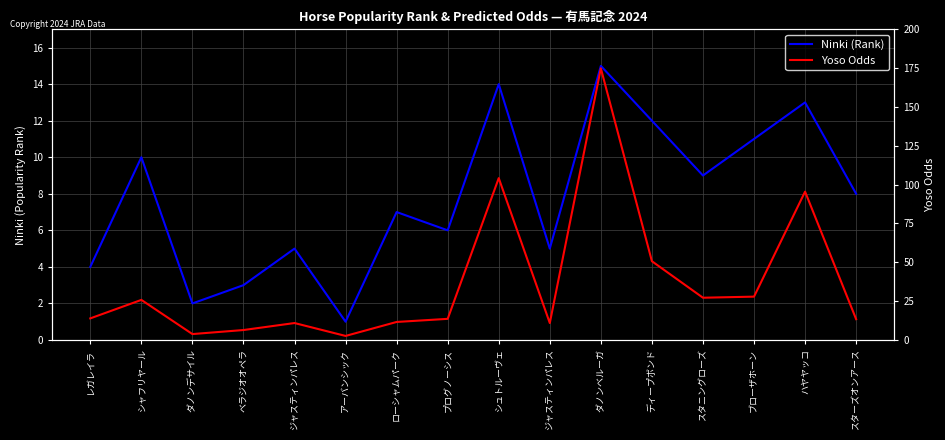

True or false: Ninki (Rank) and Yoso Odds intersect in this chart.

False